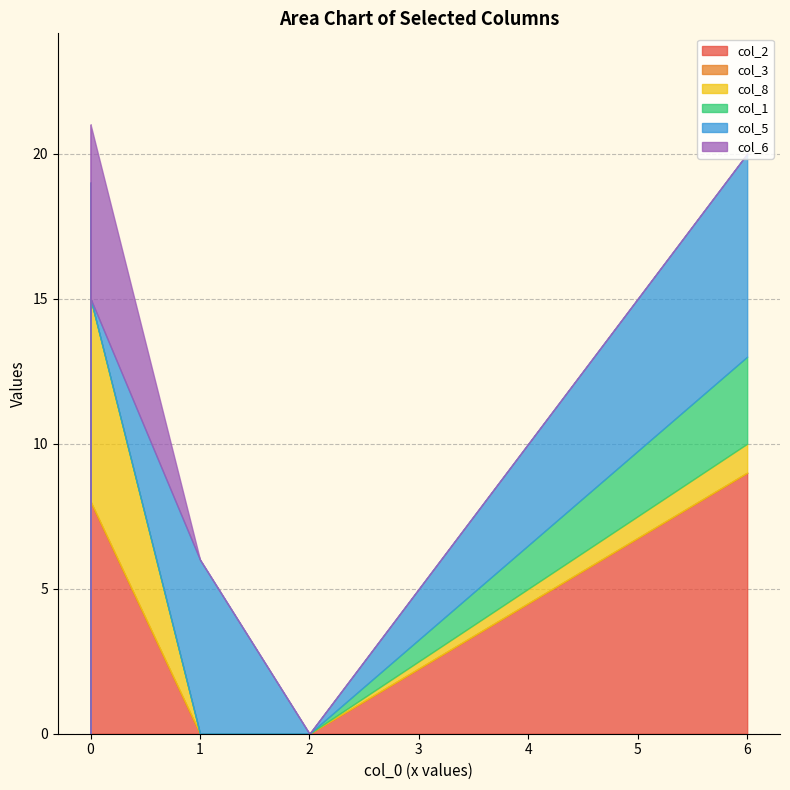

Does the chart have visible grid lines?

Yes